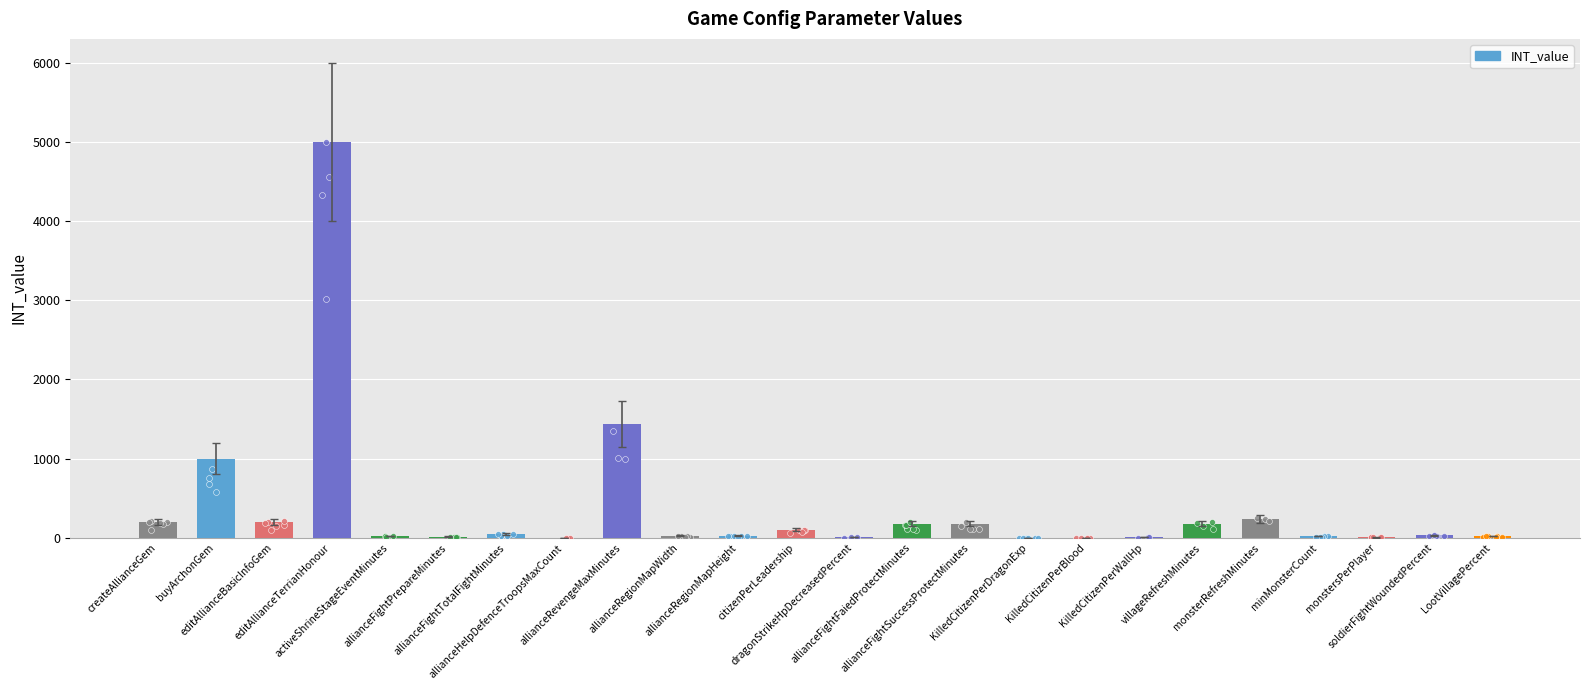

What is the change in value from allianceFightPrepareMinutes to KilledCitizenPerDragonExp?

-13